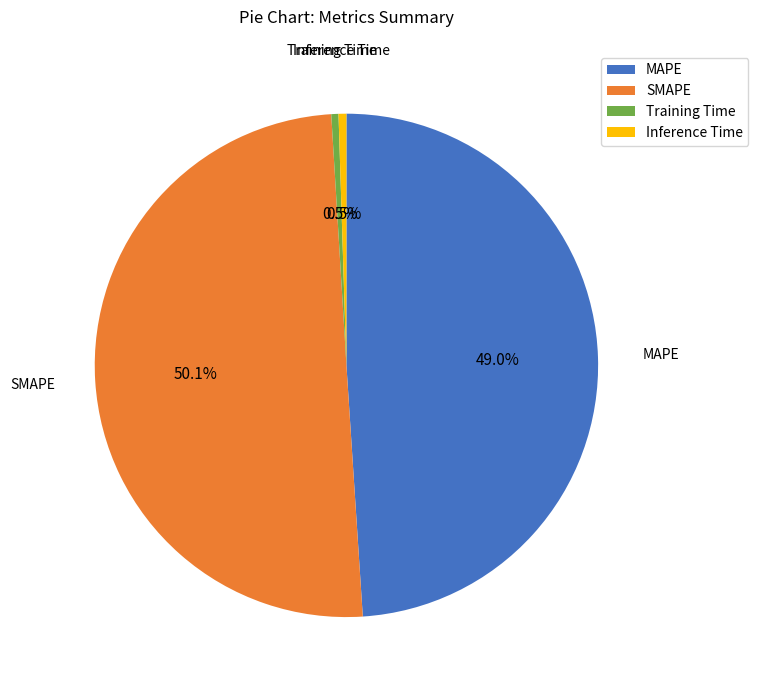

To the nearest percent, what is the average slice percentage?

25%